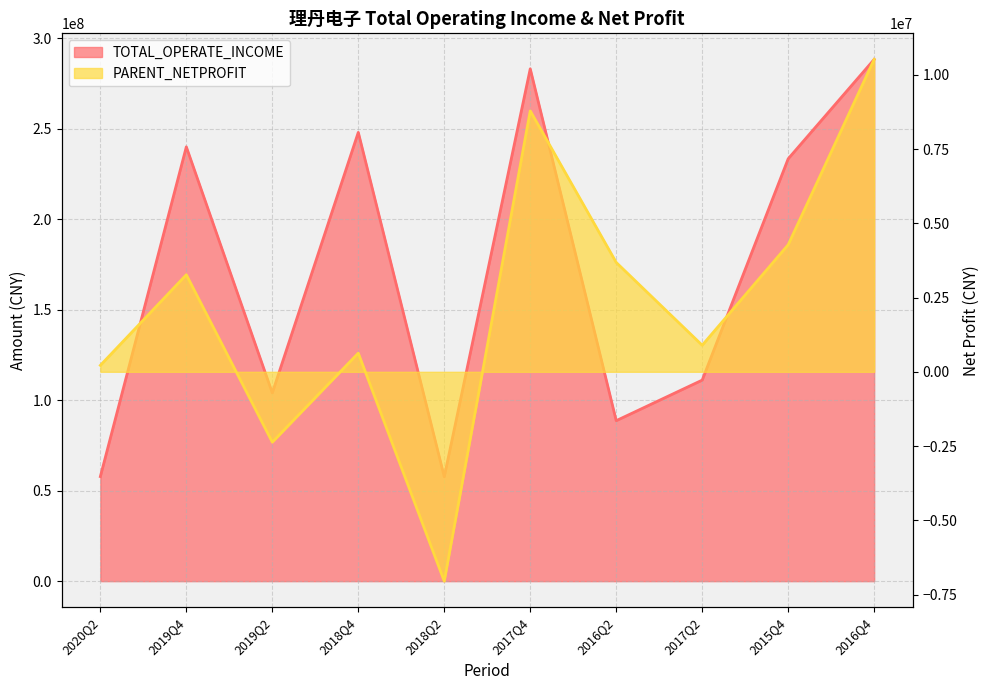

At which label is PARENT_NETPROFIT closest to 1734491?

2017Q2